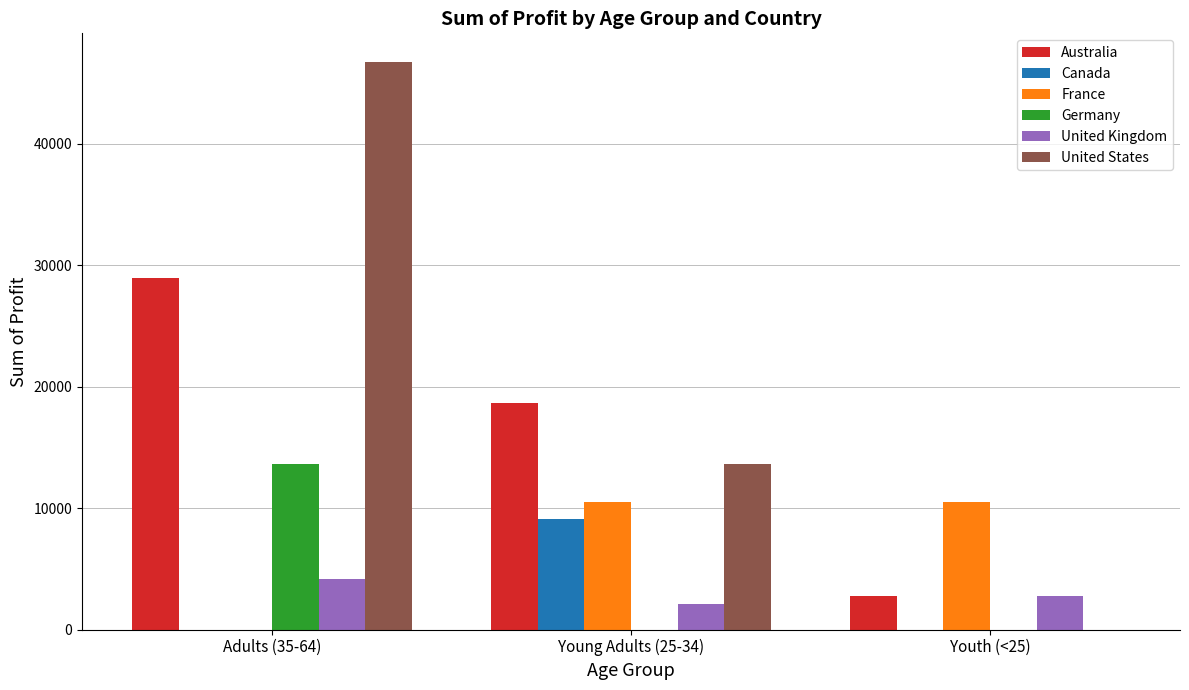

What is the approximate value of United States at Adults (35-64)?

46734